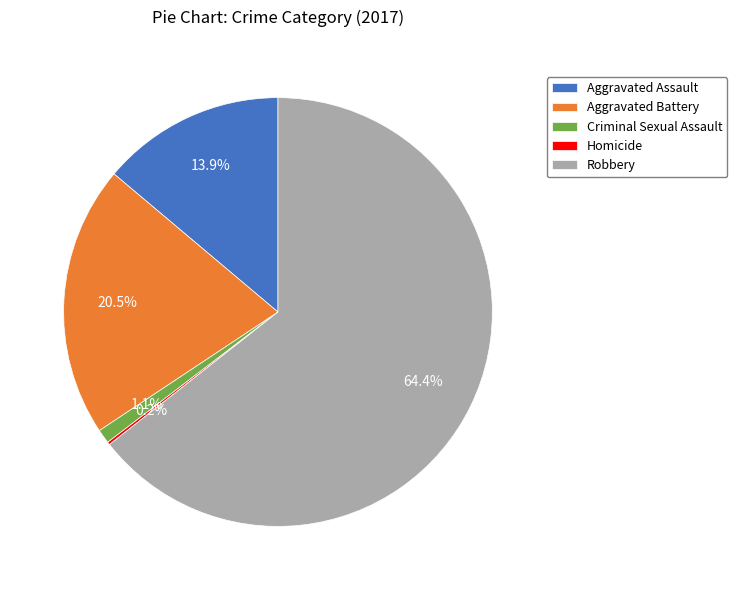

How much of the chart is everything except Criminal Sexual Assault?

98.9%